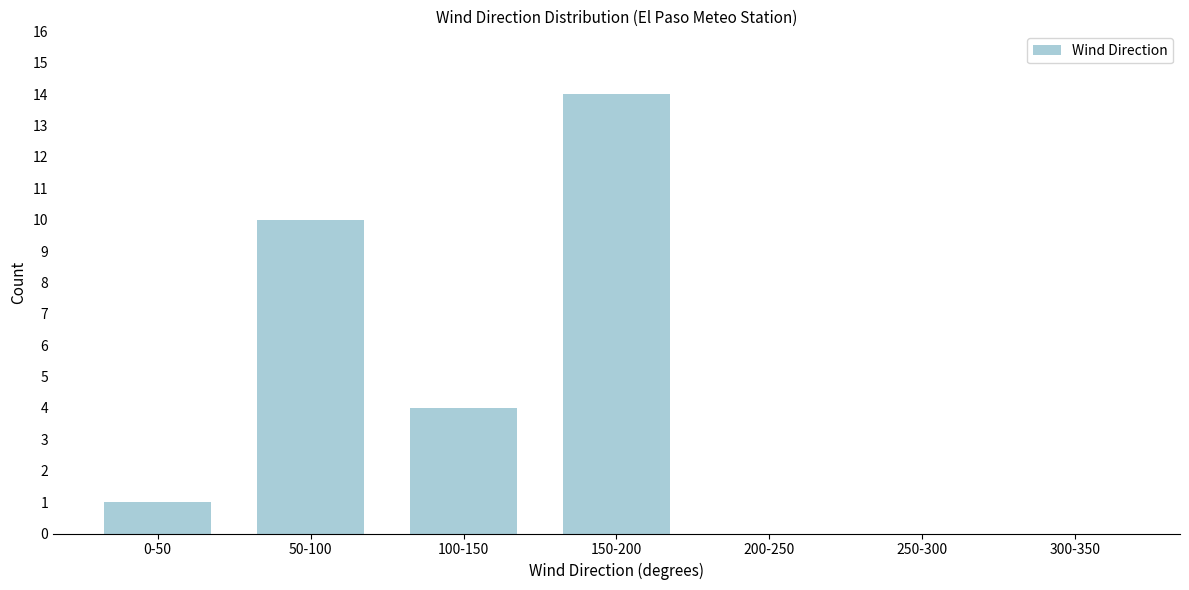

Reading right to left, list all the values displayed in this chart.

300-350=0	250-300=0	200-250=0	150-200=14	100-150=4	50-100=10	0-50=1